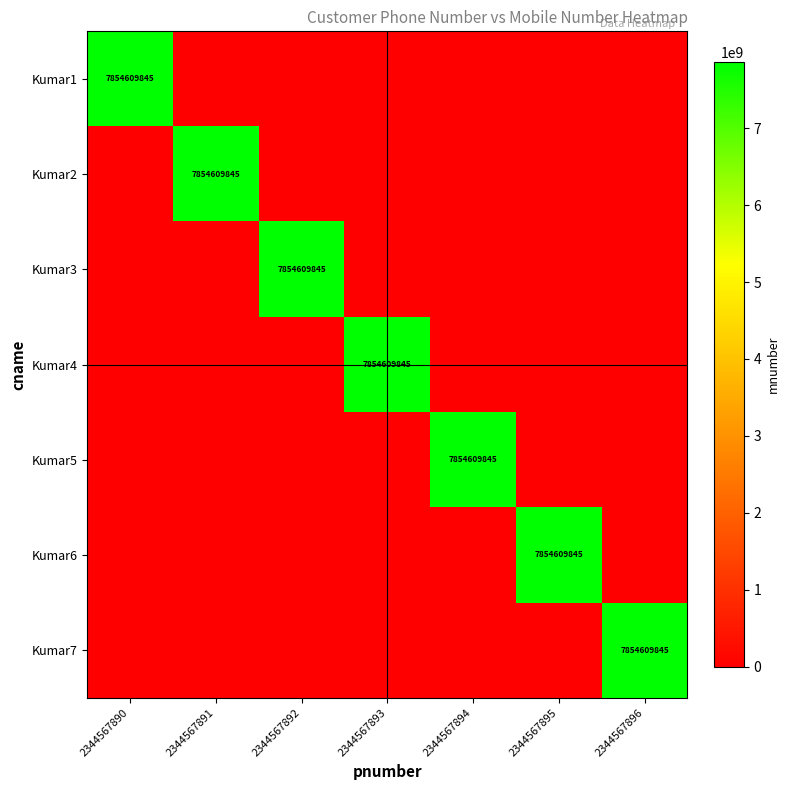

True or false: Kumar6 has a value of 7854609845 at 2344567895.

True